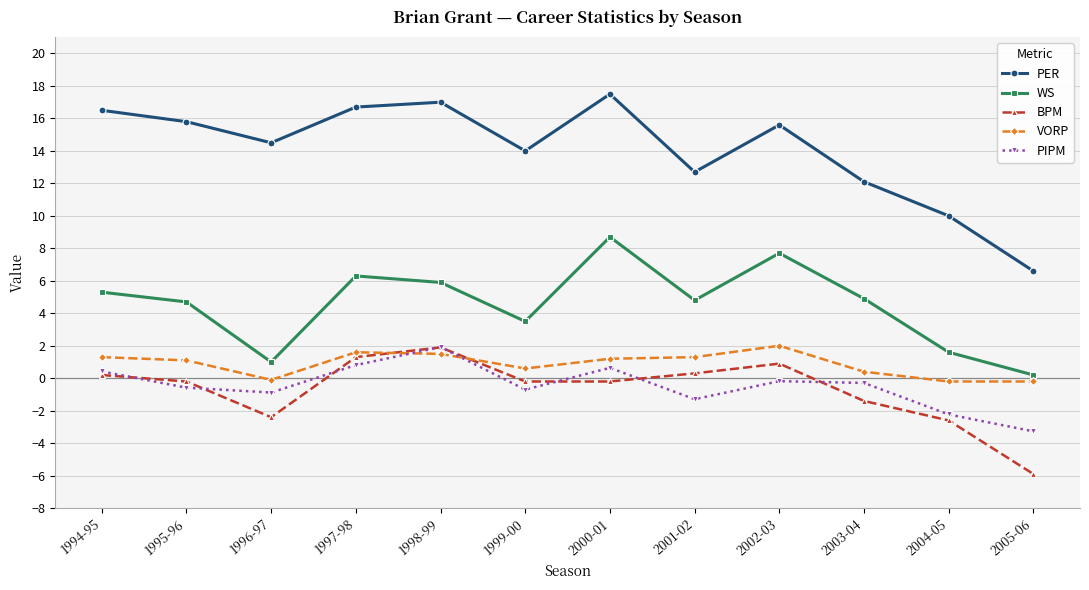

At 1999-00, list the series in order from smallest to largest.

PIPM, BPM, VORP, WS, PER